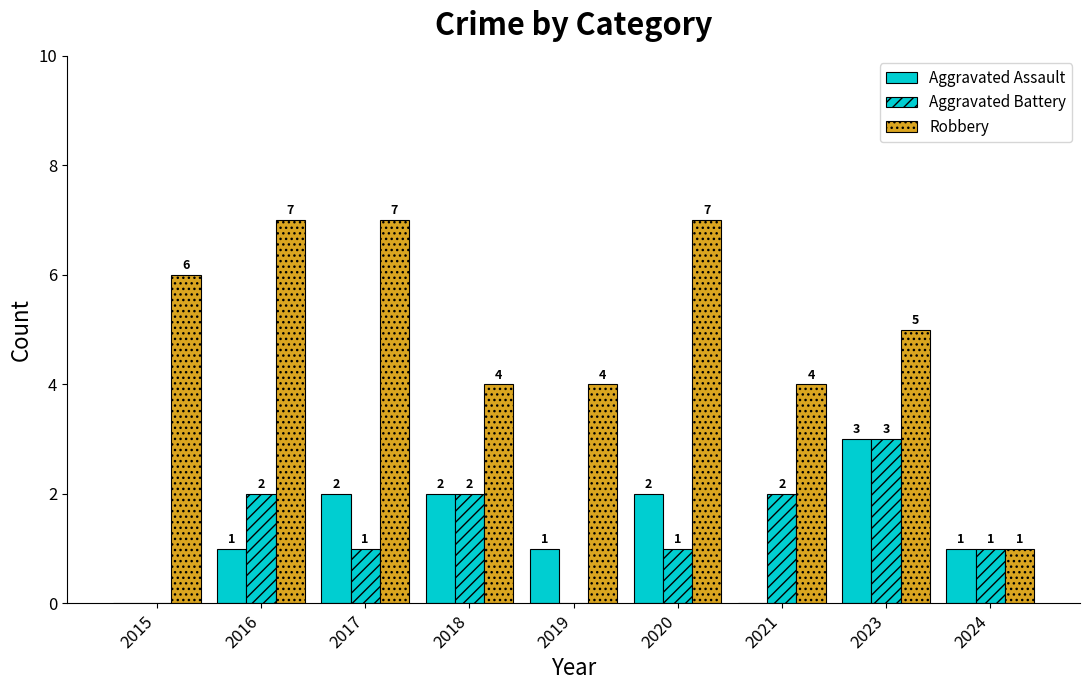

What is the difference between the Aggravated Assault values at 2017 and 2024?

1